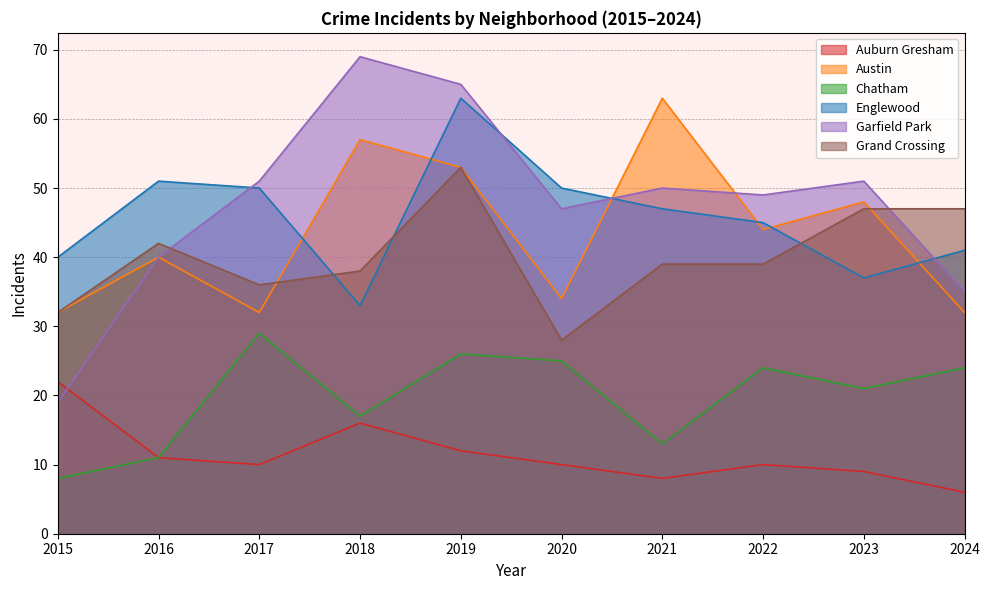

True or false: Auburn Gresham and Austin cross at least once.

False